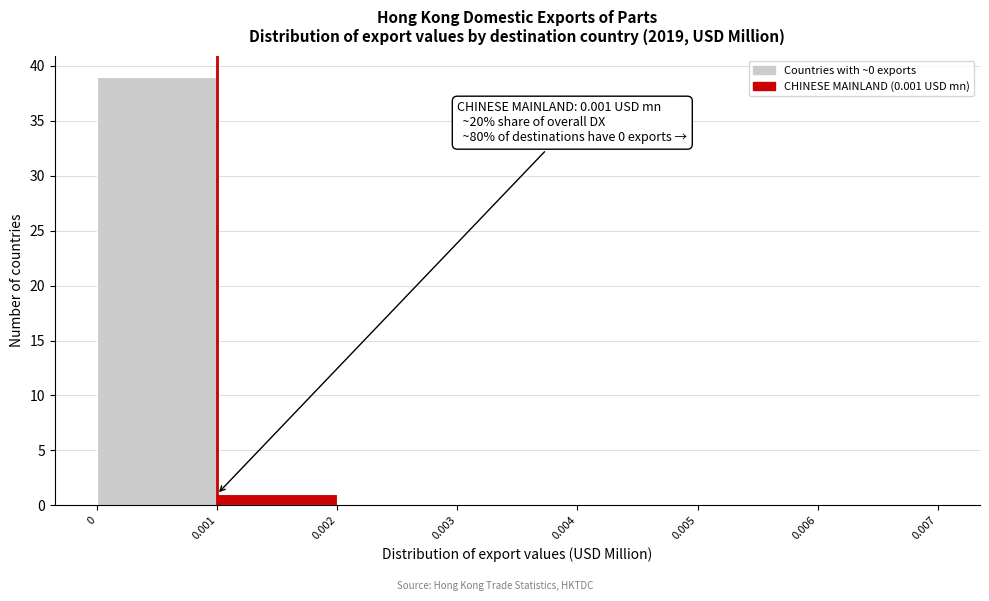

Which range on the x-axis has the tallest bar?

0 to 0.001